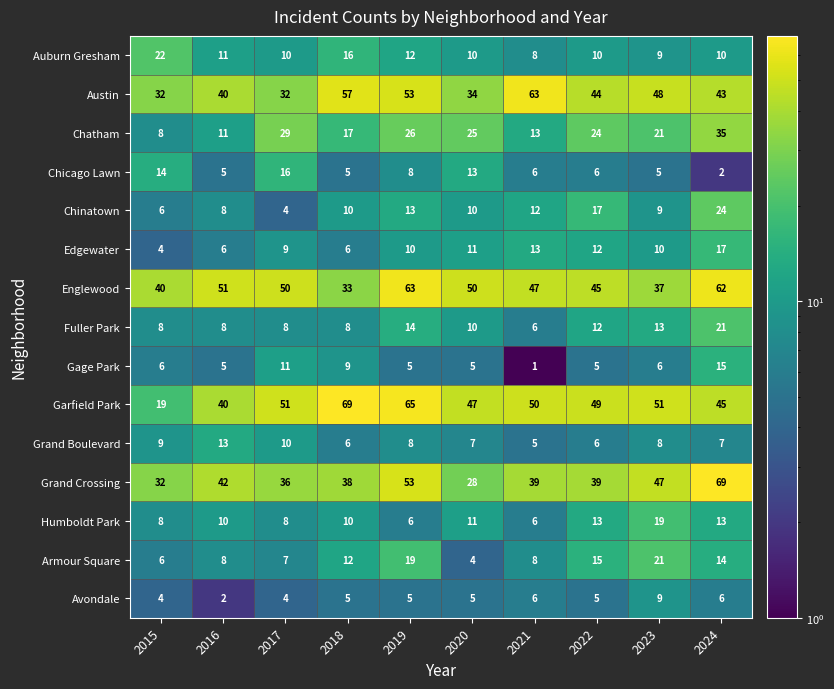

At which category does the chart reach its minimum across all series?

2021